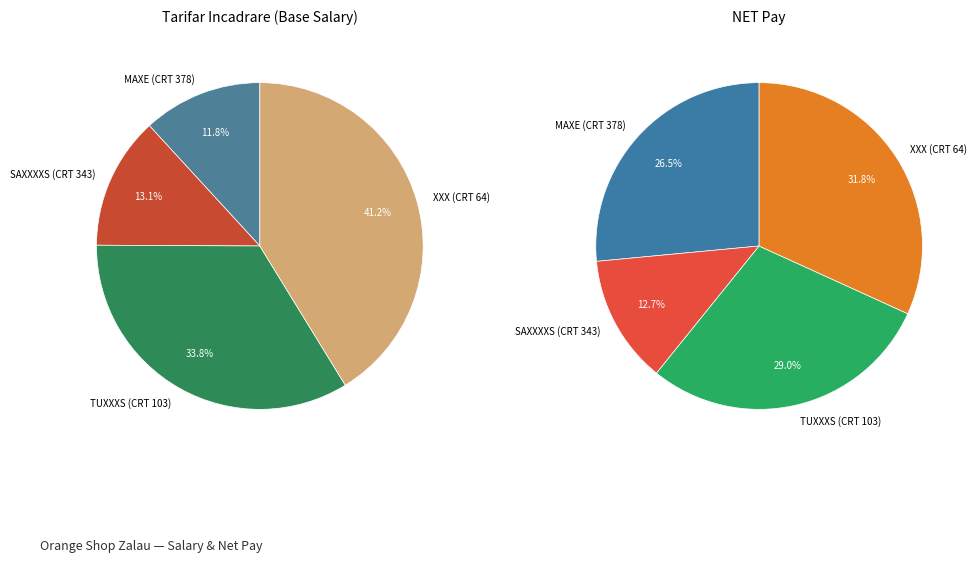

To the nearest percent, what is the combined percentage of MAXE (CRT 378) and XXX (CRT 64)?

53%